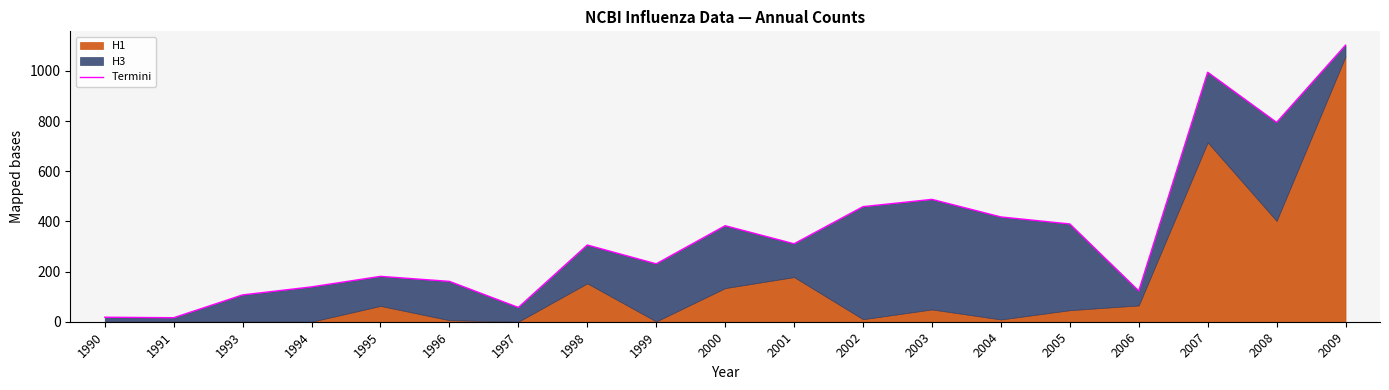

True or false: the data shows 139 at 1998.

False